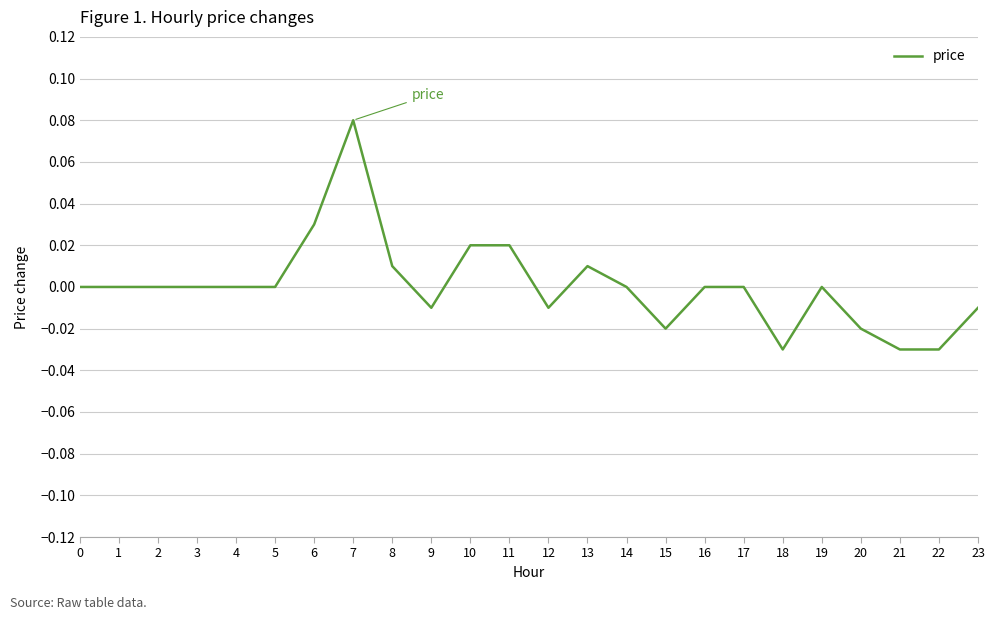

The chart shows a value of 0.0 at 1. True or false?

True